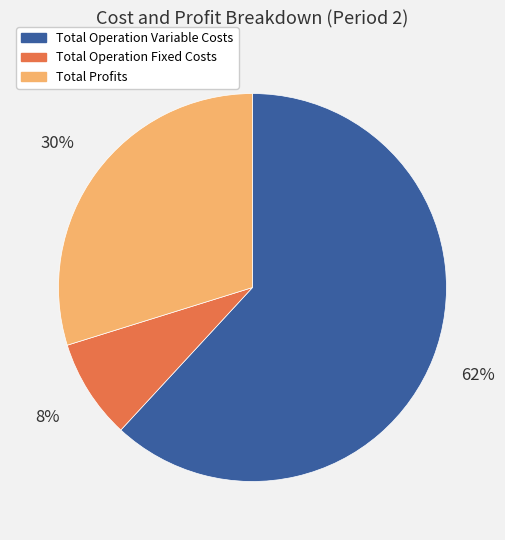

To the nearest percent, what is the difference between the largest and smallest slice percentages?

54%